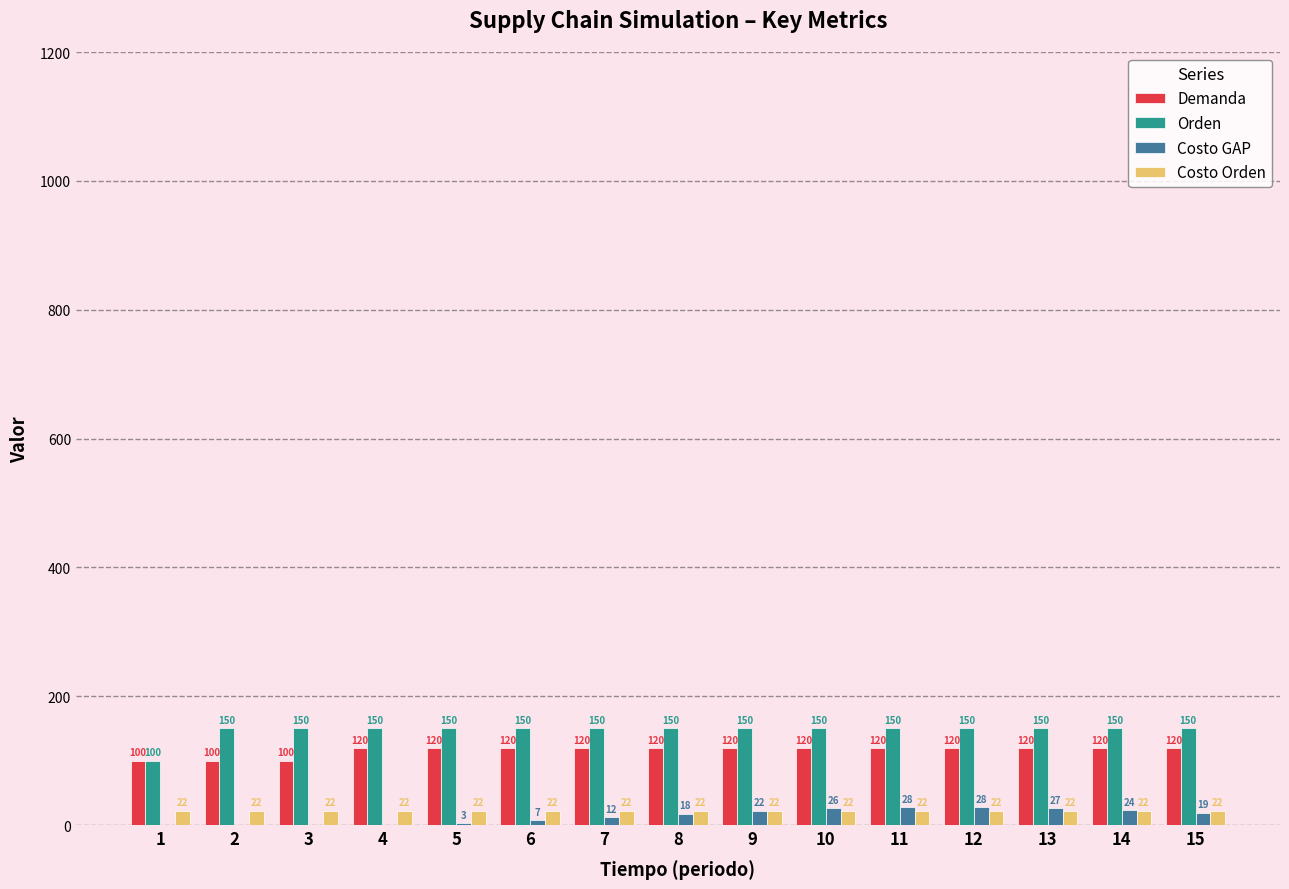

What is the spread (max minus min) of values at 5?

146.8